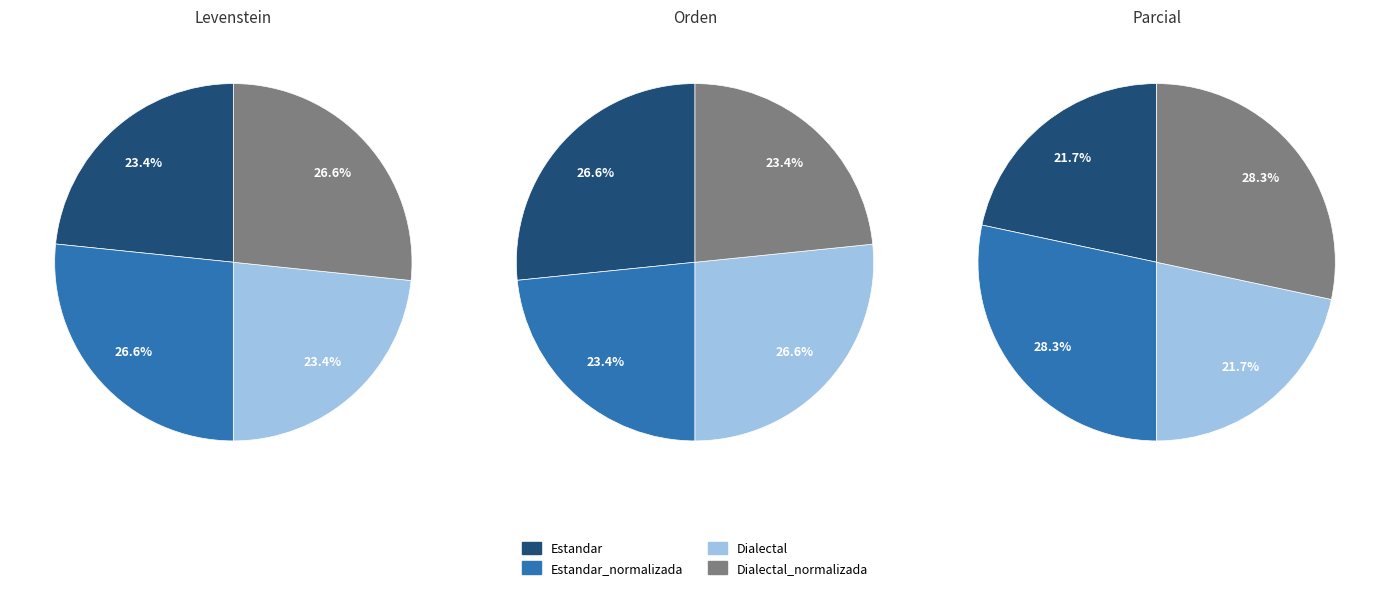

What is the smallest slice in the pie chart?

Estandar